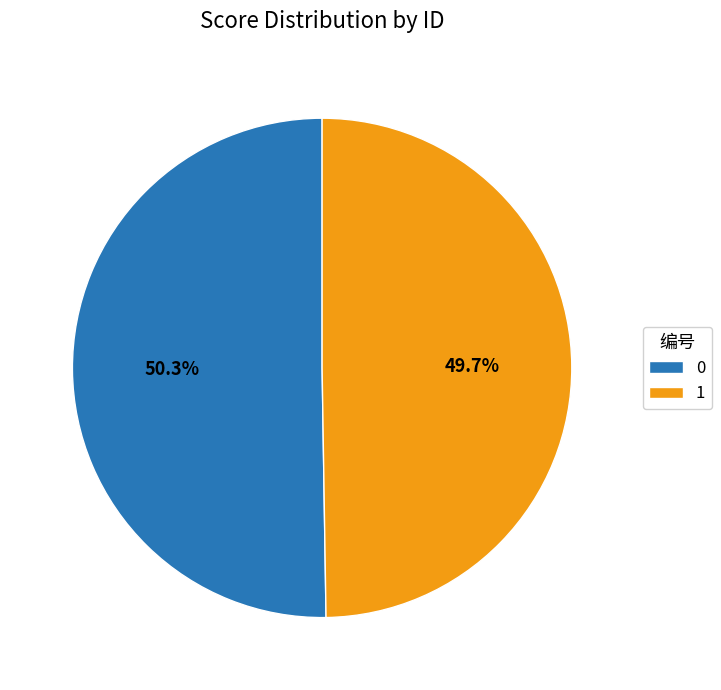

How many slices are in this pie chart?

2